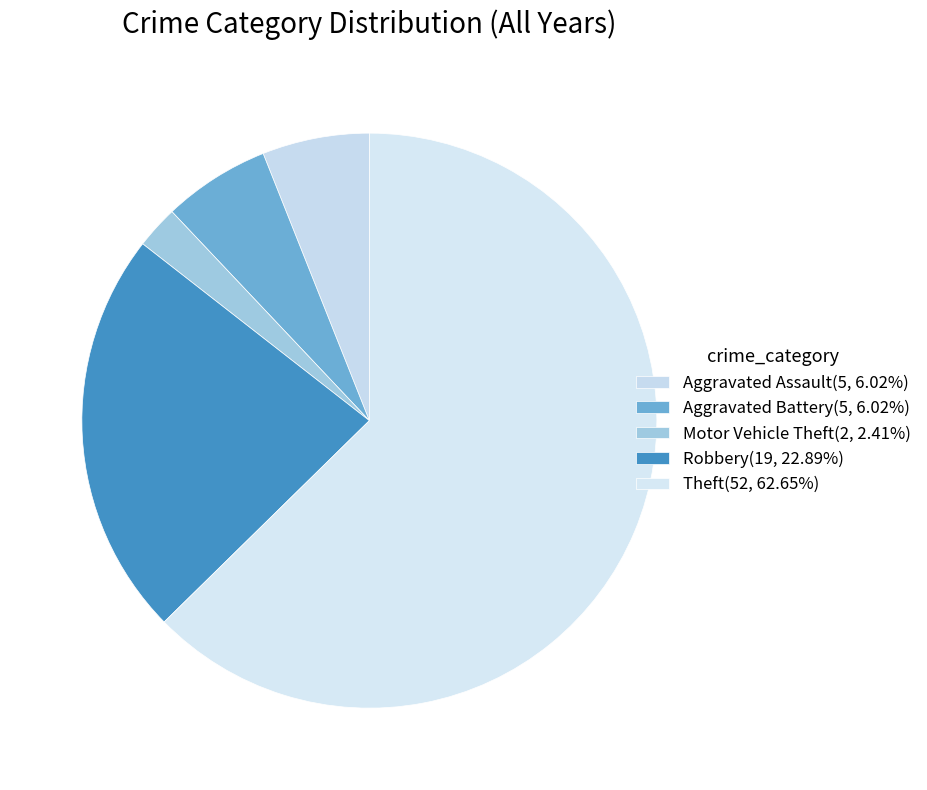

What is the largest slice in the pie chart?

Theft